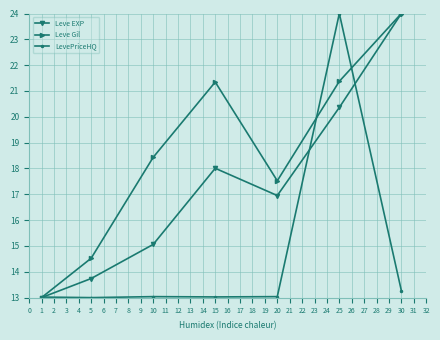

Is it true that LevePriceHQ equals 13.3 at 30?

True